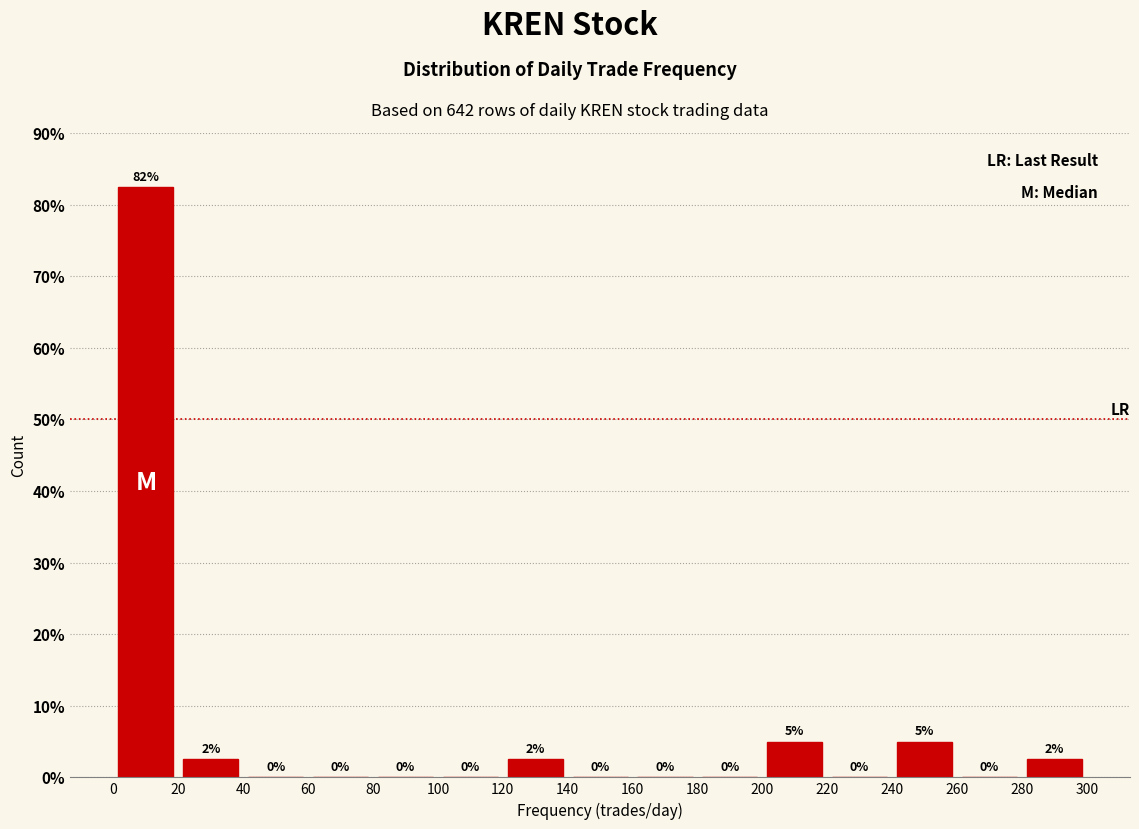

Over which range of the x-axis is the bar tallest?

0 to 20